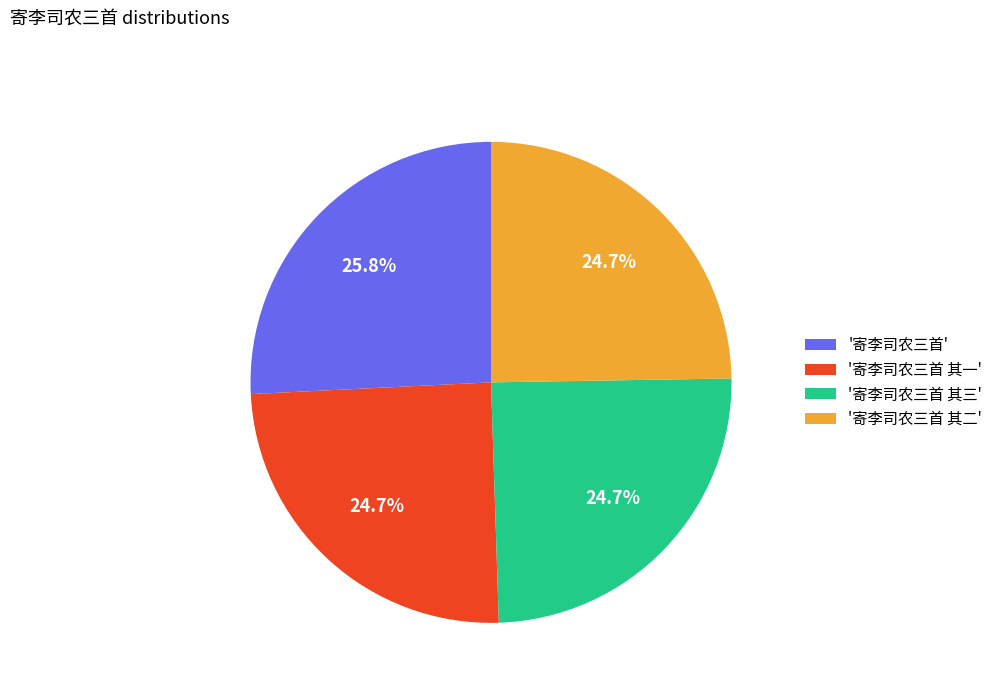

Count the number of slices in the pie.

4